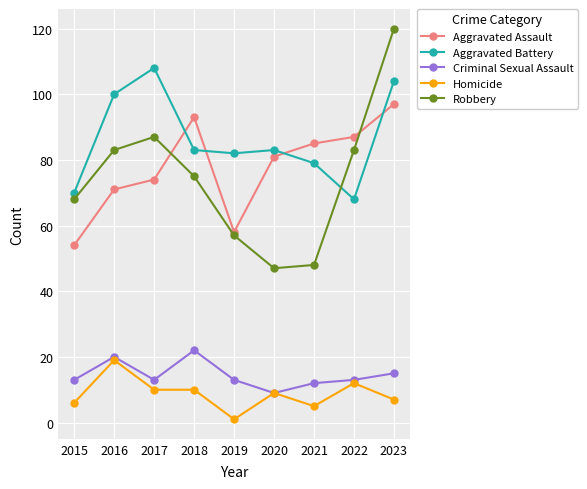

Reading left to right, transcribe all the data shown in this chart.

Aggravated Assault: 2015=54	2016=71	2017=74	2018=93	2019=58	2020=81	2021=85	2022=87	2023=97
Aggravated Battery: 2015=70	2016=100	2017=108	2018=83	2019=82	2020=83	2021=79	2022=68	2023=104
Criminal Sexual Assault: 2015=13	2016=20	2017=13	2018=22	2019=13	2020=9	2021=12	2022=13	2023=15
Homicide: 2015=6	2016=19	2017=10	2018=10	2019=1	2020=9	2021=5	2022=12	2023=7
Robbery: 2015=68	2016=83	2017=87	2018=75	2019=57	2020=47	2021=48	2022=83	2023=120